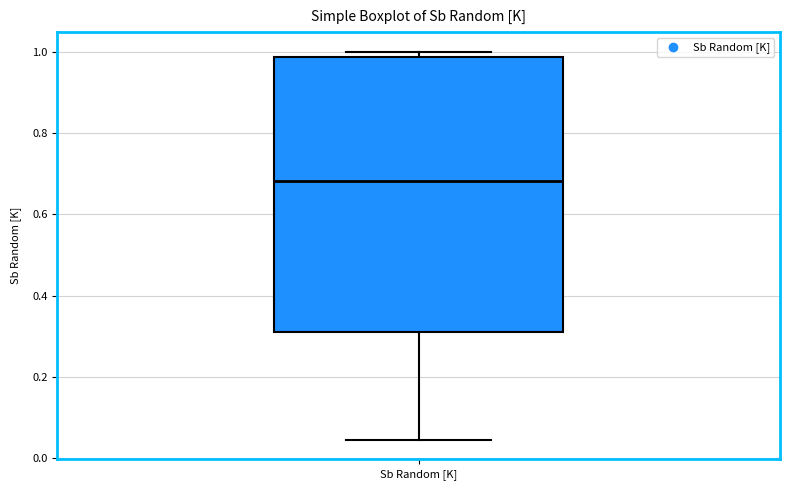

Where is the upper edge of the box for Sb Random [K] on the y-axis? The values are not printed on the chart, so give them approximately, as read against the axis.

0.98